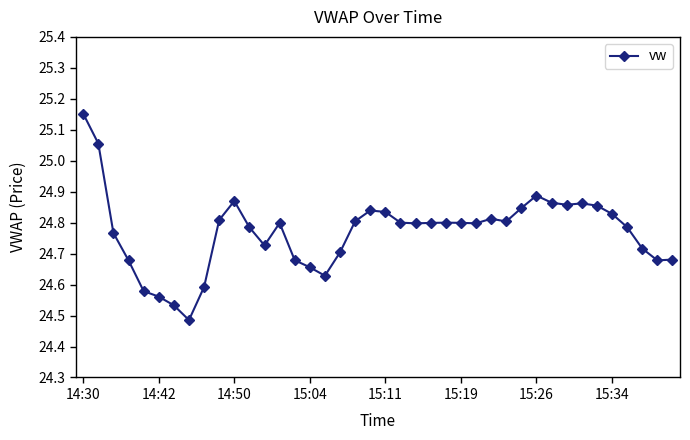

What is the sum of all values?

990.8